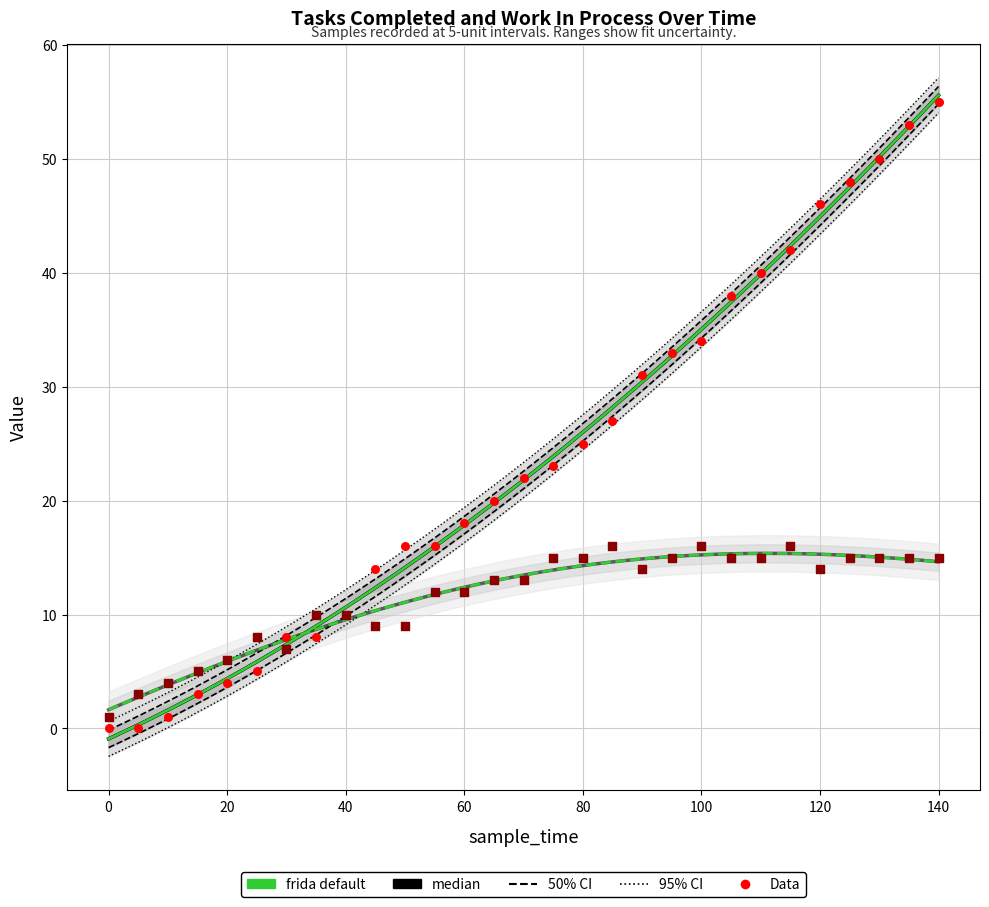

What is the total value across all series at 140?

70